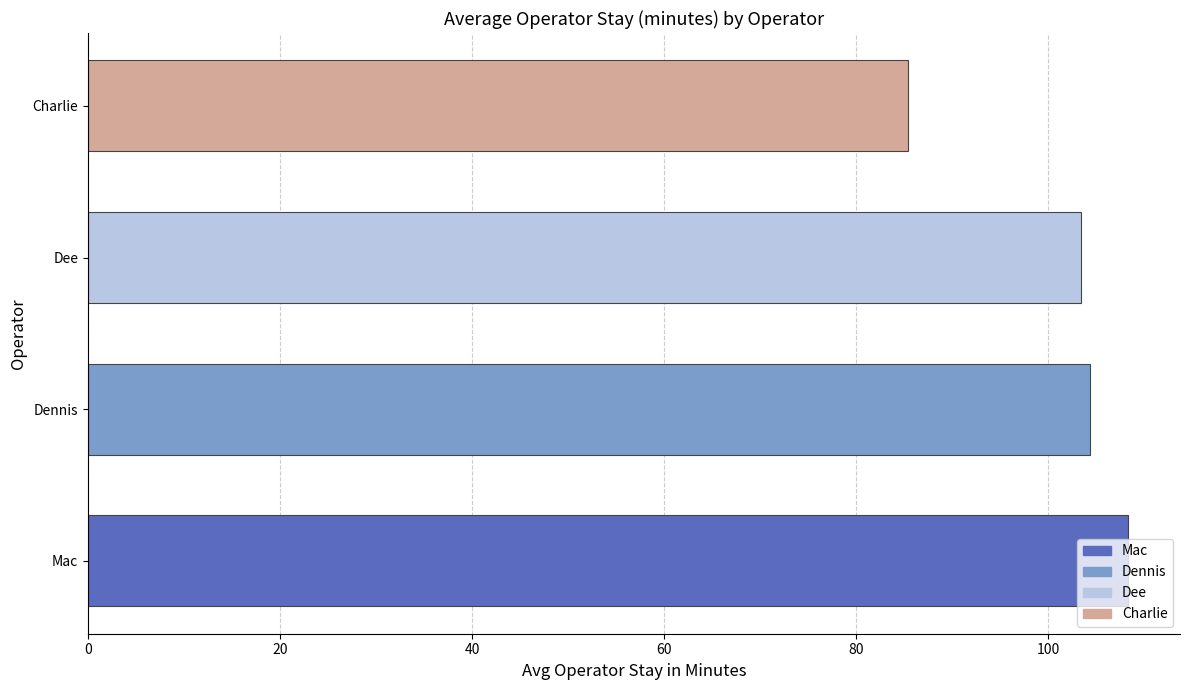

What is the greatest value displayed?

108.3